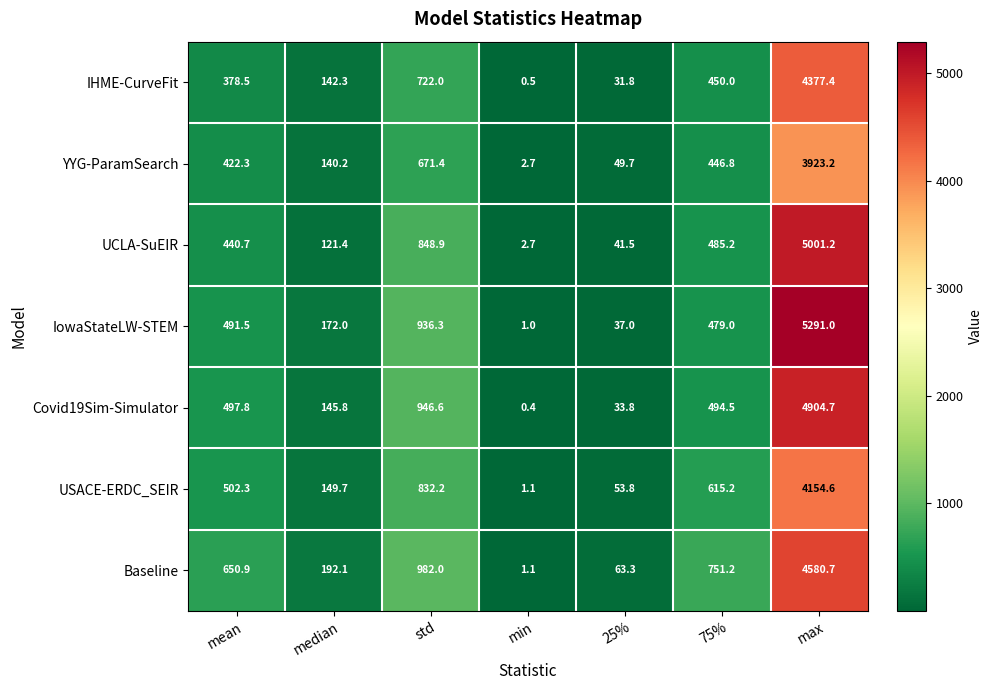

The value of UCLA-SuEIR at 25% is 41.5. True or false?

True